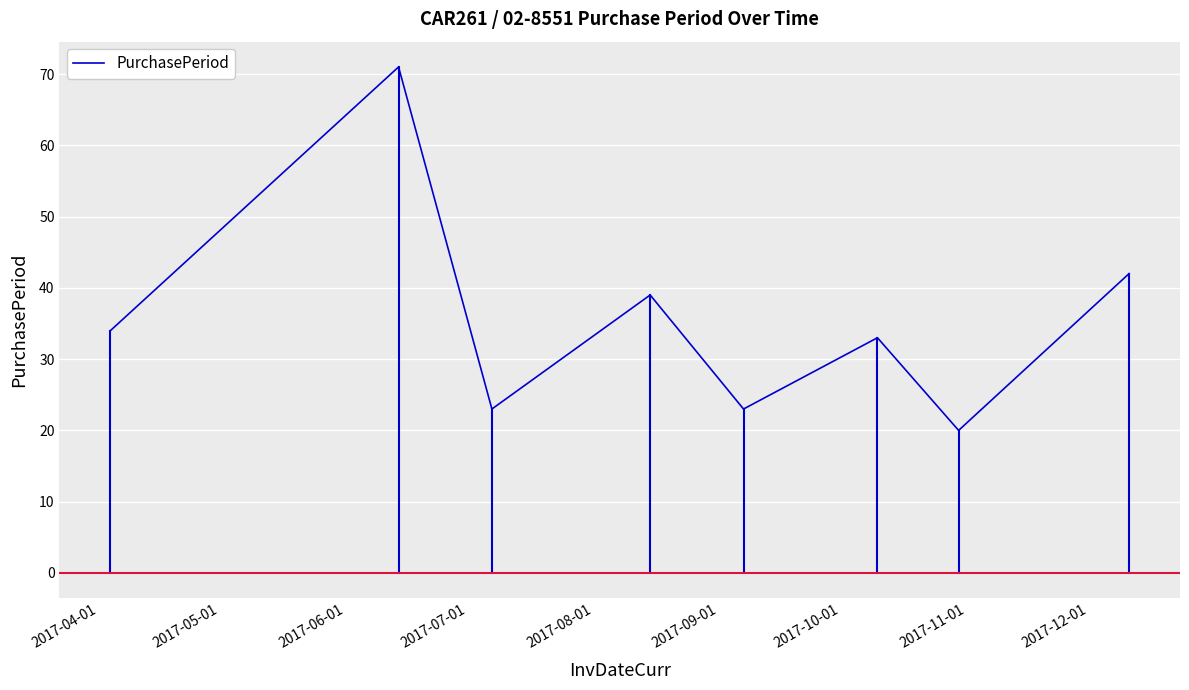

What is the difference between the maximum and minimum values?

51